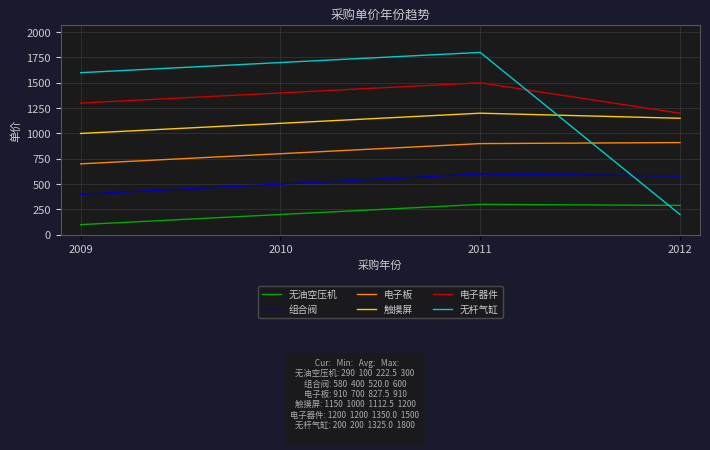

Which series has the largest total across all categories?

电子器件